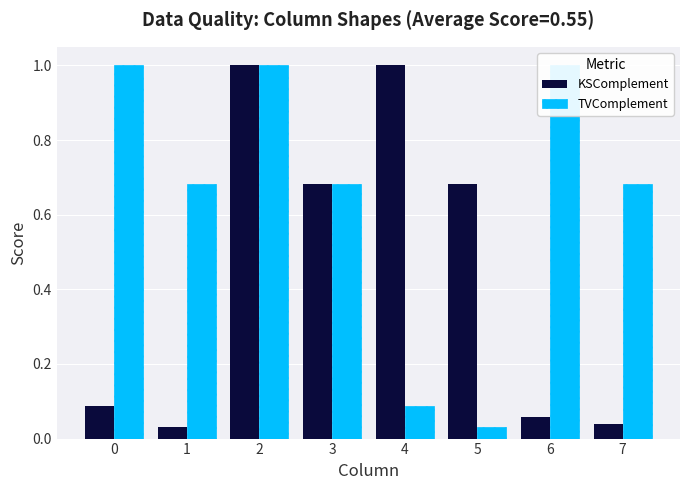

The value of TVComplement at 0 is 1.6. True or false?

False